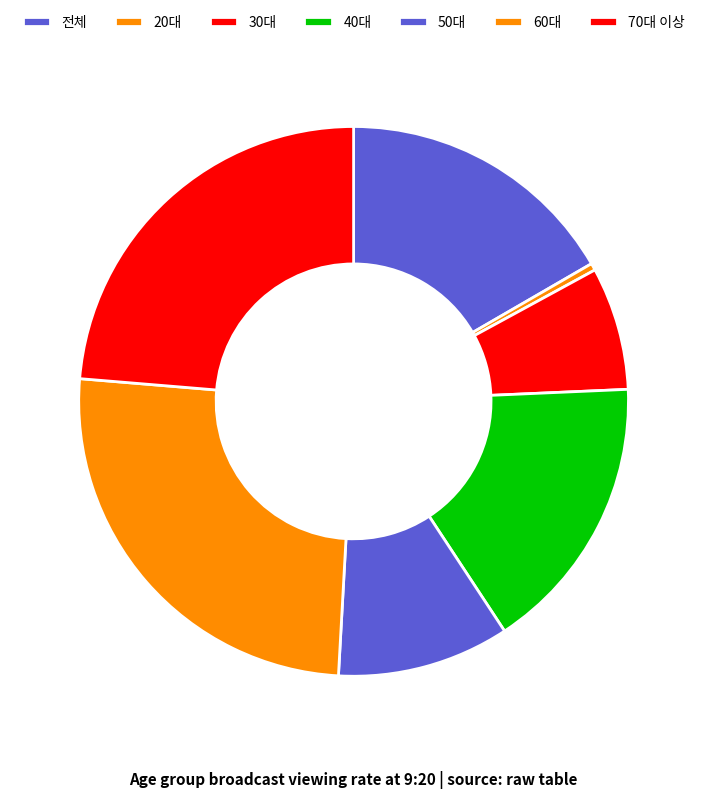

Between 전체 and 30대, which is larger?

전체